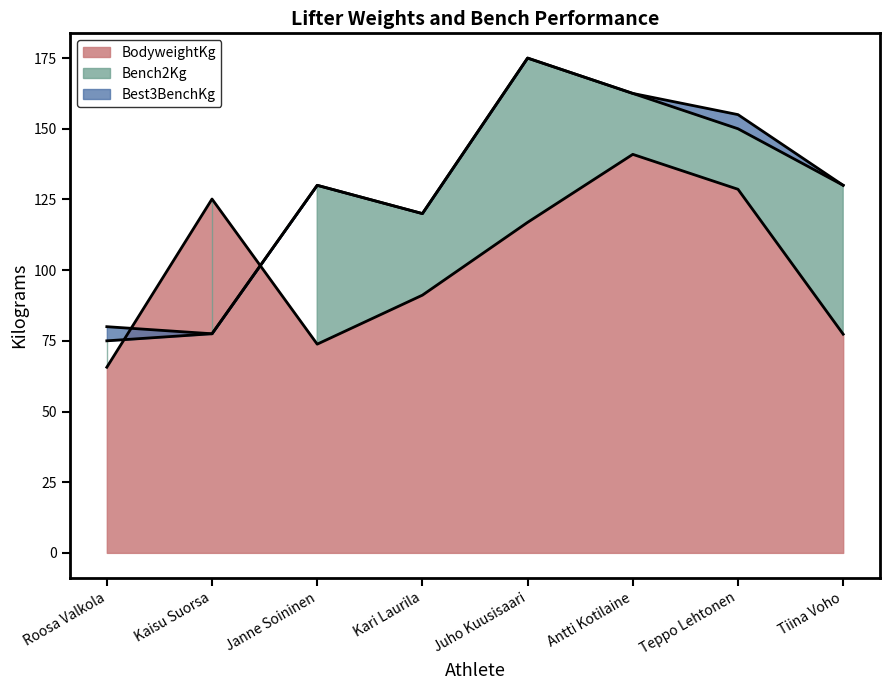

Is the value of BodyweightKg at Roosa Valkola greater than the value of Bench2Kg at Kari Laurila?

No